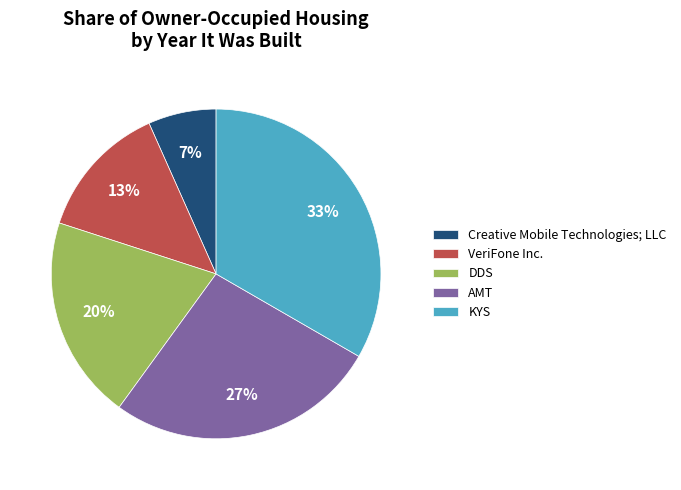

Count the number of slices in the pie.

5